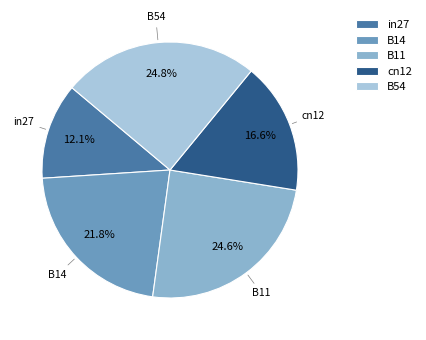

To the nearest percent, what percentage of the pie is B11?

25%